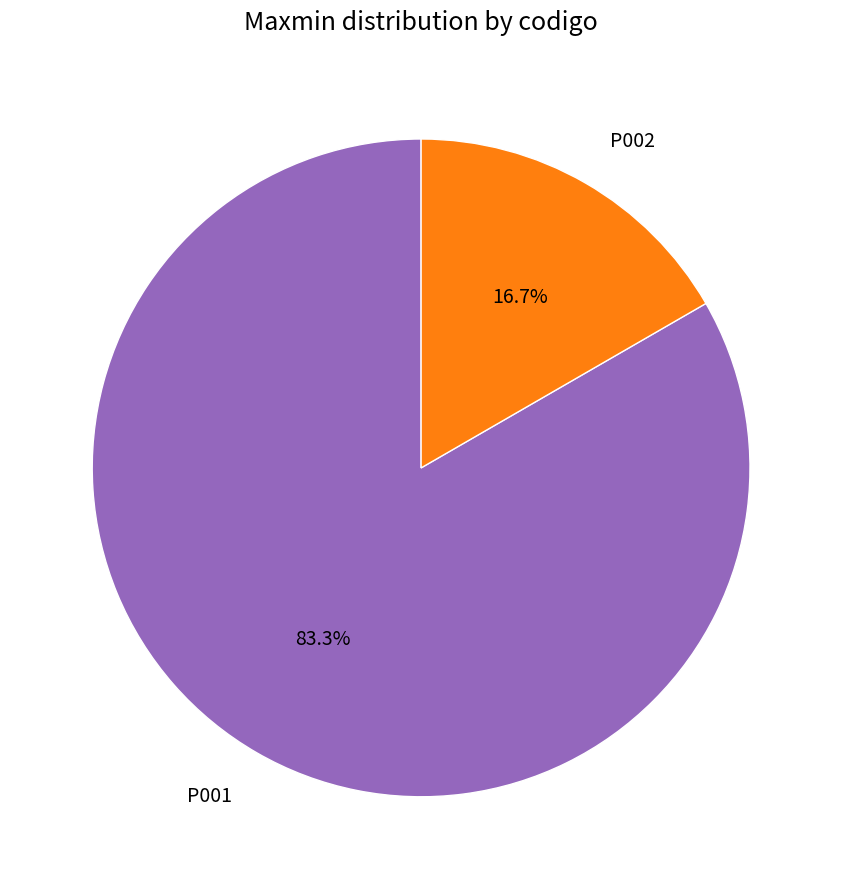

To the nearest percent, what is the difference between the largest and smallest slice percentages?

67%